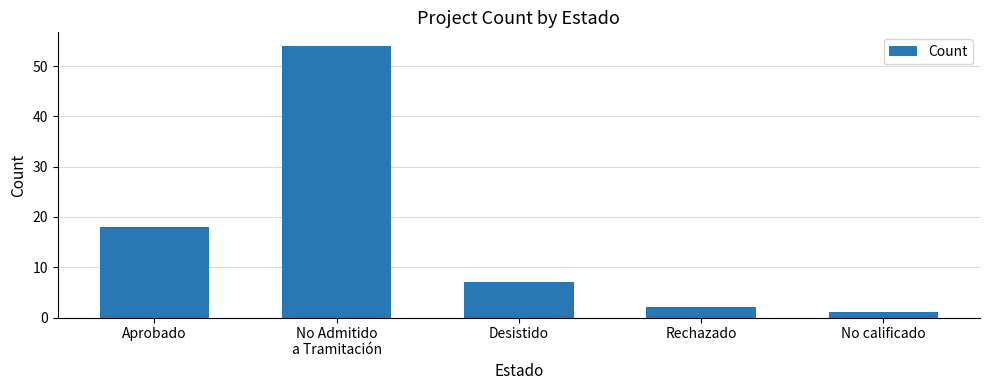

How many data points are less than 7?

2